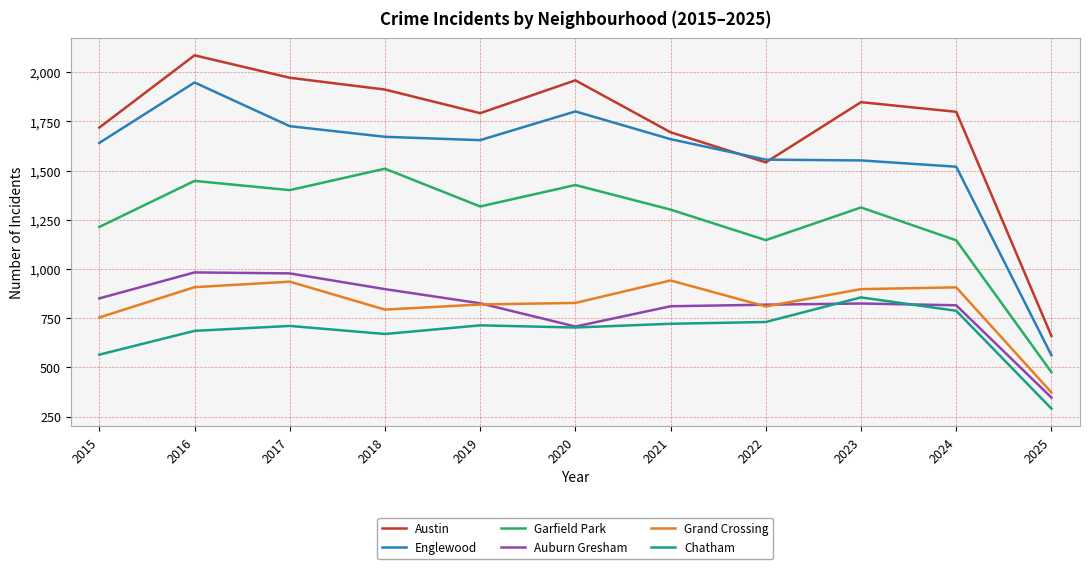

What are all the series names shown in the legend?

Austin, Englewood, Garfield Park, Auburn Gresham, Grand Crossing, Chatham